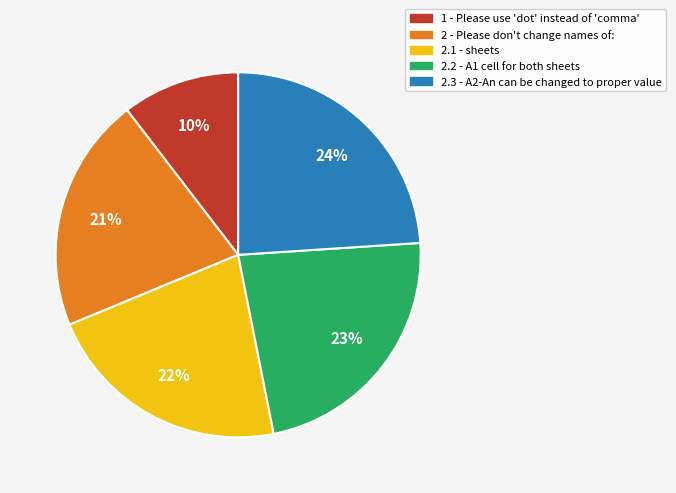

To the nearest percent, what is the difference between the largest and smallest slice percentages?

14%